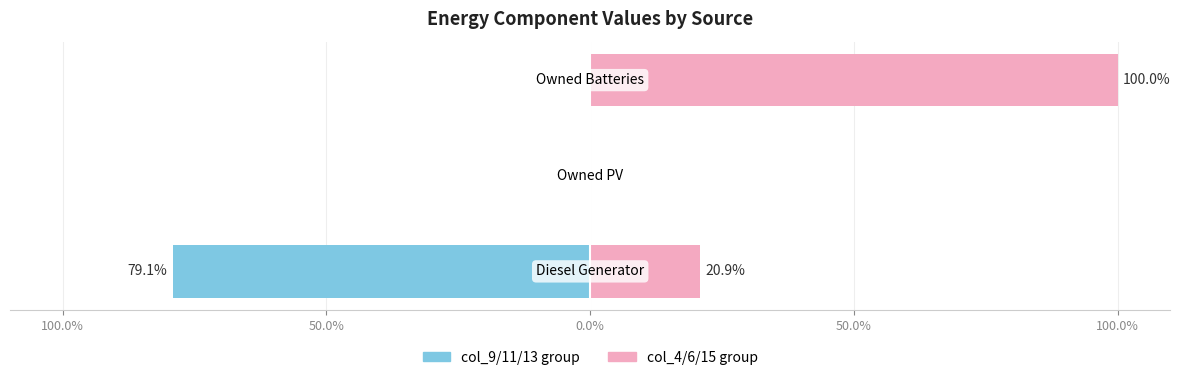

What is the maximum value shown in the chart?

100.0